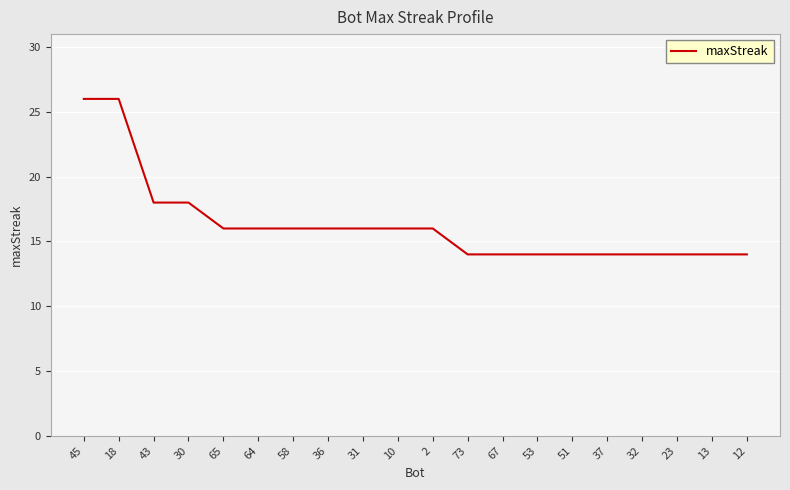

What is the difference between the second highest and minimum values?

12